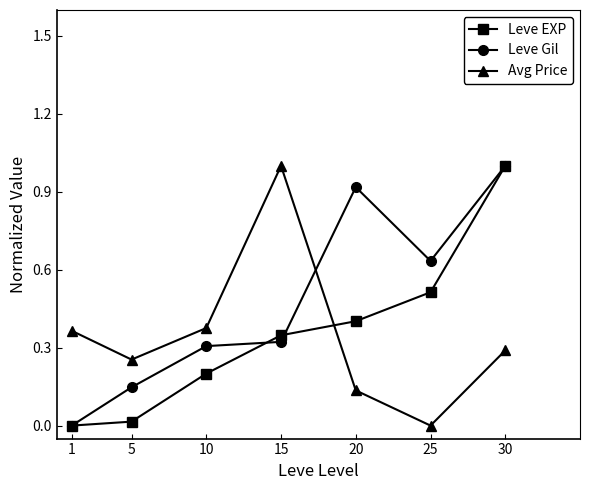

What is the total value across all series at 25?

1.1